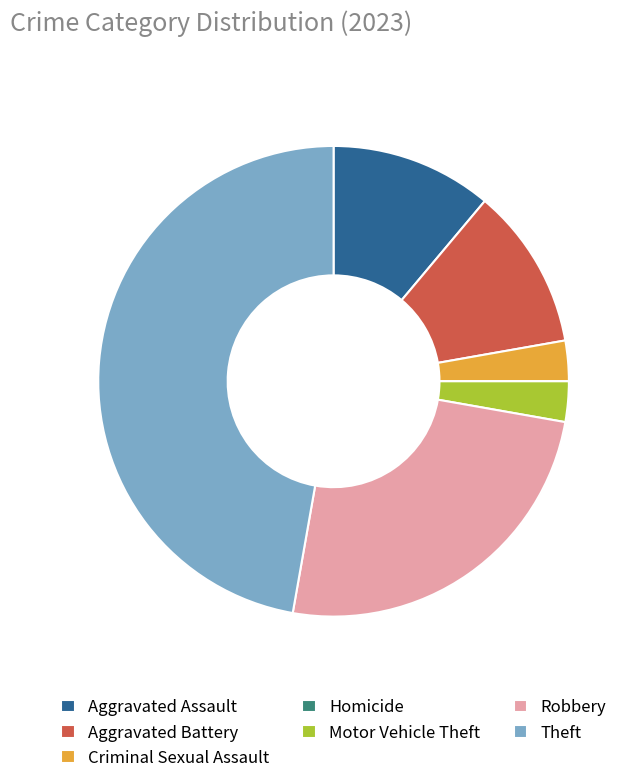

Does Aggravated Assault account for over 50% of the chart?

No